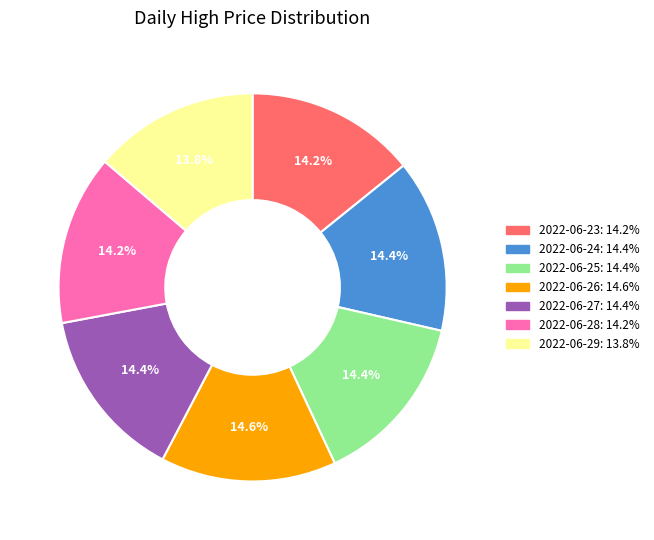

Is the sum of 2022-06-26 and 2022-06-23 greater than half?

No